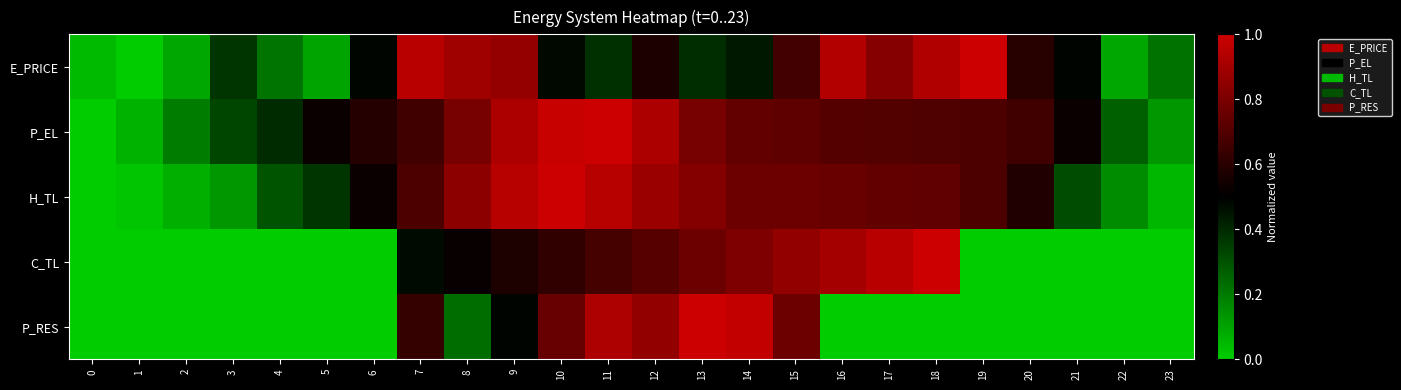

Rank the series at 5 from lowest to highest value.

row_3, row_4, row_0, row_2, row_1